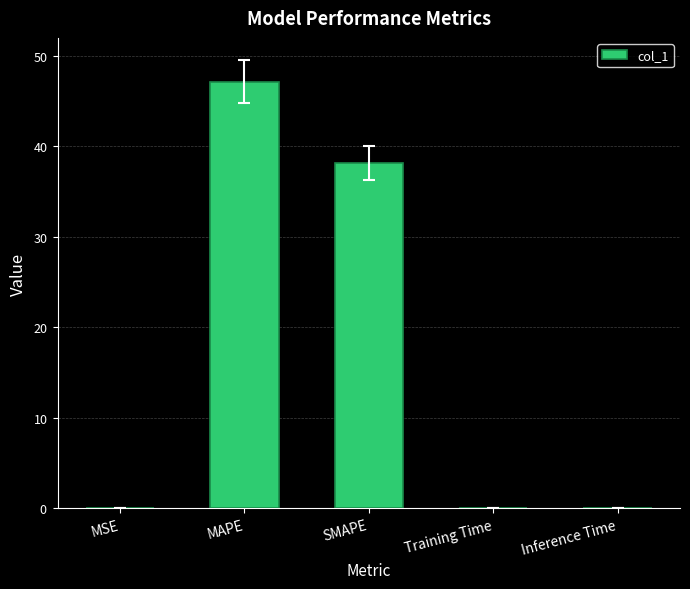

List the labels in order of value, smallest first.

Inference Time, Training Time, MSE, SMAPE, MAPE